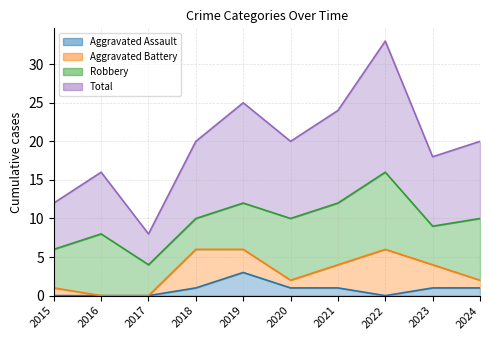

At which category does the chart reach its peak across all series?

2022